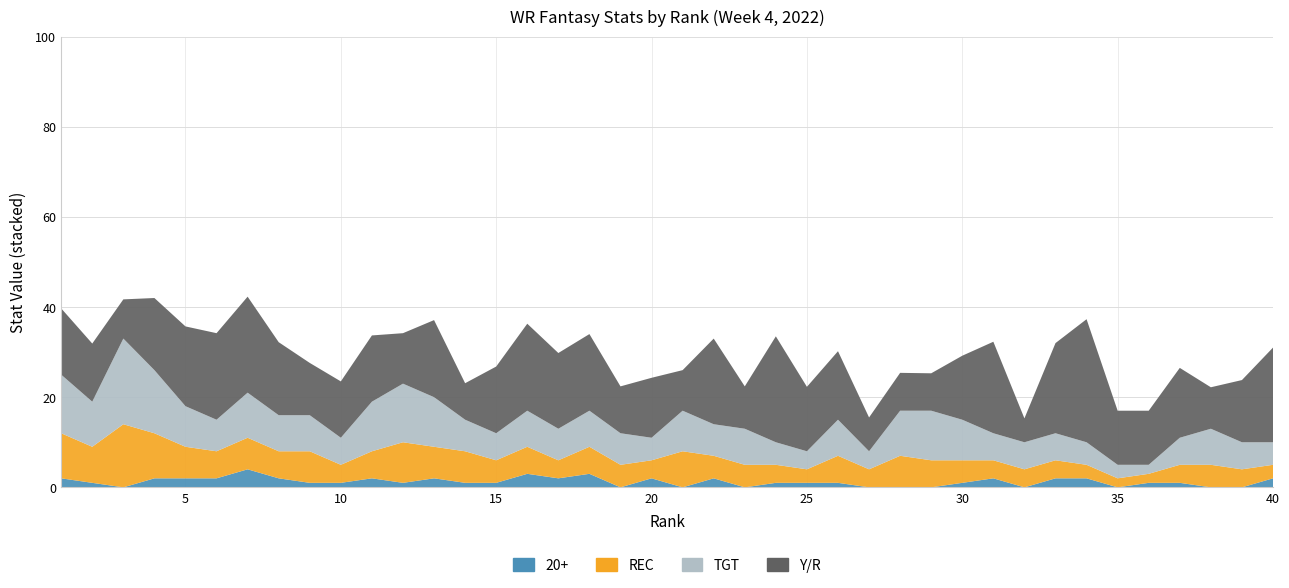

Reading left to right, what are all the values shown in this chart?

20+: 1=2.0	2=1.0	3=0.0	4=2.0	5=2.0	6=2.0	7=4.0	8=2.0	9=1.0	10=1.0	11=2.0	12=1.0	13=2.0	14=1.0	15=1.0	16=3.0	17=2.0	18=3.0	19=0.0	20=2.0	21=0.0	22=2.0	23=0.0	24=1.0	25=1.0	26=1.0	27=0.0	28=0.0	29=0.0	30=1.0	31=2.0	32=0.0	33=2.0	34=2.0	35=0.0	36=1.0	37=1.0	38=0.0	39=0.0	40=2.0
REC: 1=10.0	2=8.0	3=14.0	4=10.0	5=7.0	6=6.0	7=7.0	8=6.0	9=7.0	10=4.0	11=6.0	12=9.0	13=7.0	14=7.0	15=5.0	16=6.0	17=4.0	18=6.0	19=5.0	20=4.0	21=8.0	22=5.0	23=5.0	24=4.0	25=3.0	26=6.0	27=4.0	28=7.0	29=6.0	30=5.0	31=4.0	32=4.0	33=4.0	34=3.0	35=2.0	36=2.0	37=4.0	38=5.0	39=4.0	40=3.0
TGT: 1=13.0	2=10.0	3=19.0	4=14.0	5=9.0	6=7.0	7=10.0	8=8.0	9=8.0	10=6.0	11=11.0	12=13.0	13=11.0	14=7.0	15=6.0	16=8.0	17=7.0	18=8.0	19=7.0	20=5.0	21=9.0	22=7.0	23=8.0	24=5.0	25=4.0	26=8.0	27=4.0	28=10.0	29=11.0	30=9.0	31=6.0	32=6.0	33=6.0	34=5.0	35=3.0	36=2.0	37=6.0	38=8.0	39=6.0	40=5.0
Y/R: 1=14.7	2=12.9	3=8.7	4=16.0	5=17.7	6=19.2	7=21.3	8=16.2	9=11.6	10=12.5	11=14.7	12=11.2	13=17.1	14=8.1	15=14.8	16=19.3	17=16.8	18=17.0	19=10.4	20=13.3	21=9.0	22=19.0	23=9.4	24=23.5	25=14.3	26=15.2	27=7.5	28=8.4	29=8.3	30=14.2	31=20.3	32=5.3	33=20.0	34=27.3	35=12.0	36=12.0	37=15.5	38=9.2	39=13.8	40=21.0